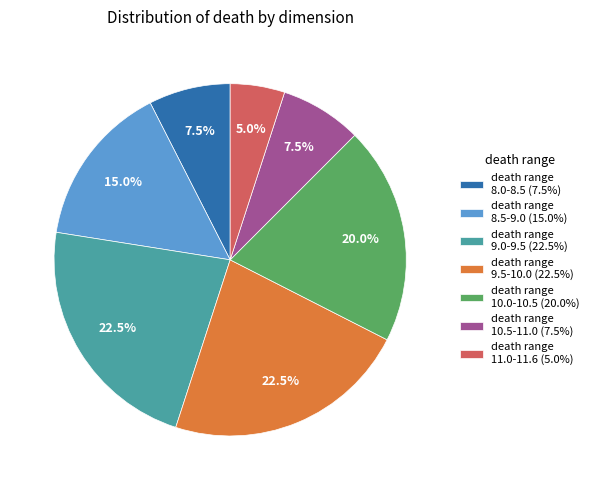

Is there a majority slice in this chart?

No